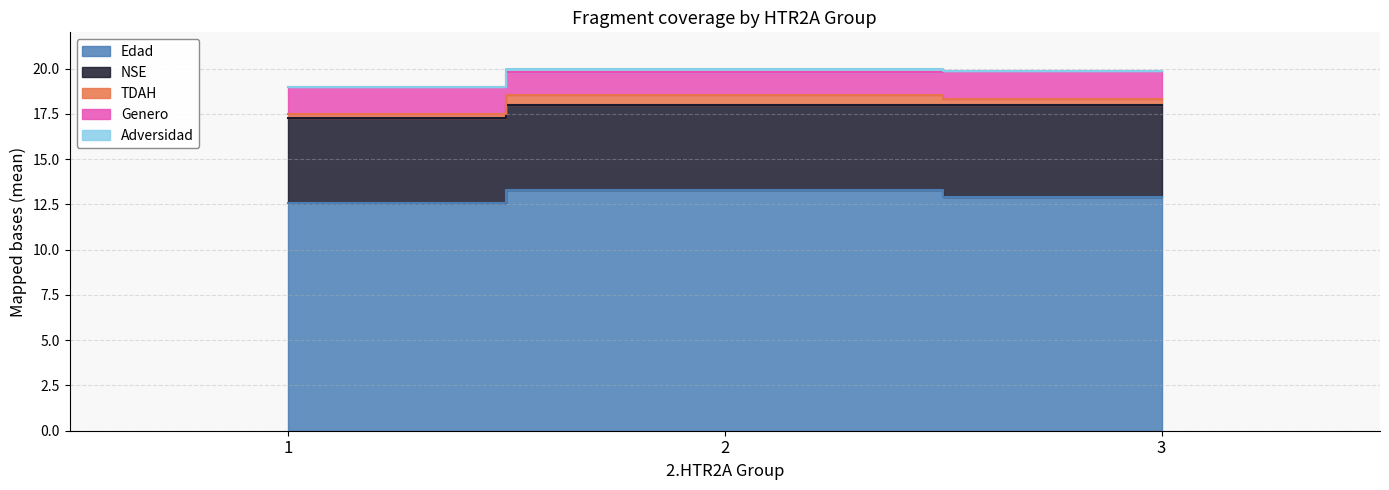

What is the minimum value shown in the chart?

12.6